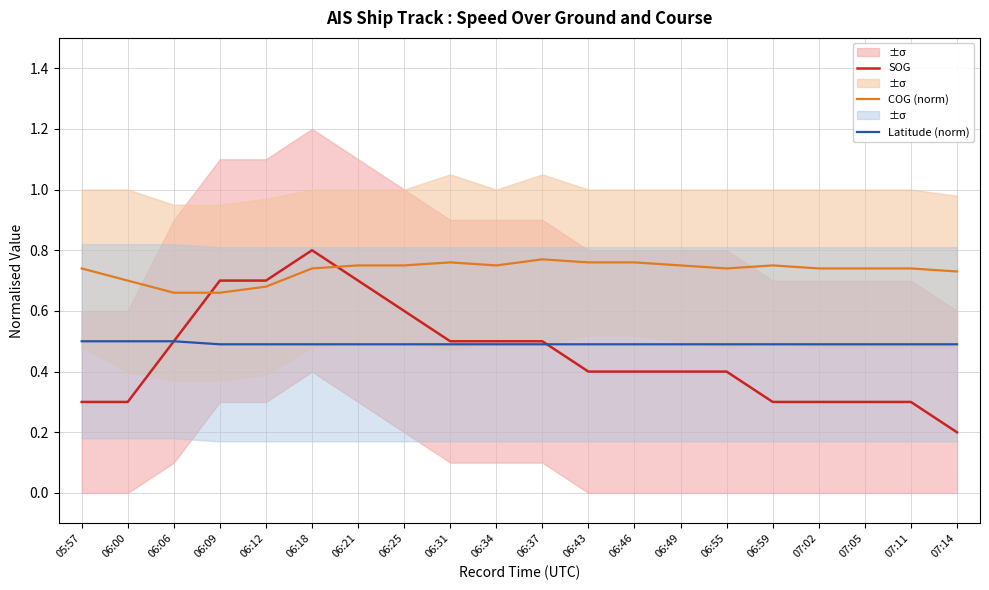

Rank the categories by Latitude (norm) value from lowest to highest.

06:09, 06:12, 06:18, 06:21, 06:25, 06:31, 06:34, 06:37, 06:43, 06:46, 06:49, 06:55, 06:59, 07:02, 07:05, 07:11, 07:14, 05:57, 06:00, 06:06